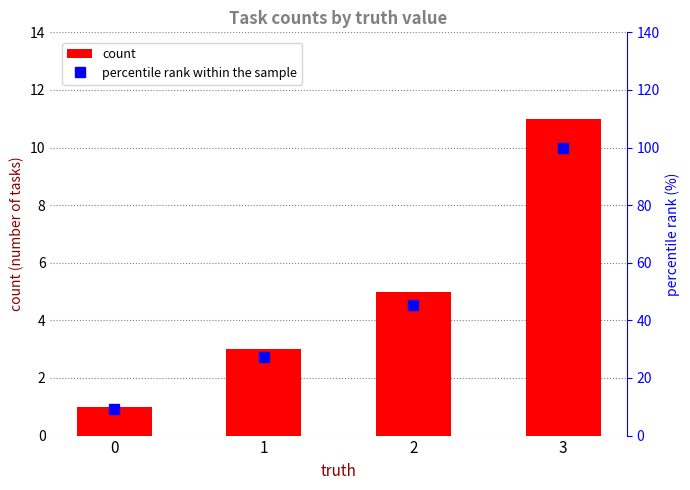

How many values in the percentile rank within the sample series are below 45?

2